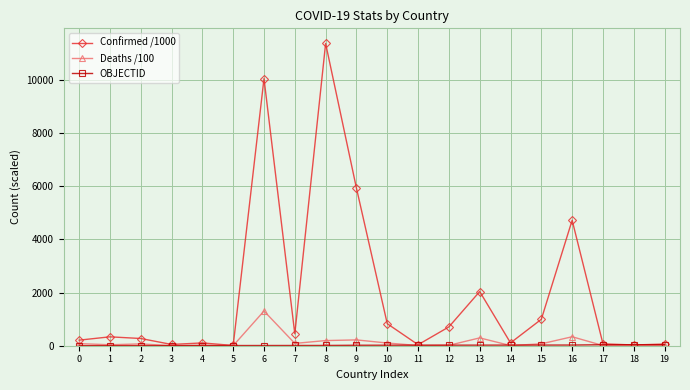

What is the value of the Deaths /100 point at the 9th from the left?

193.7